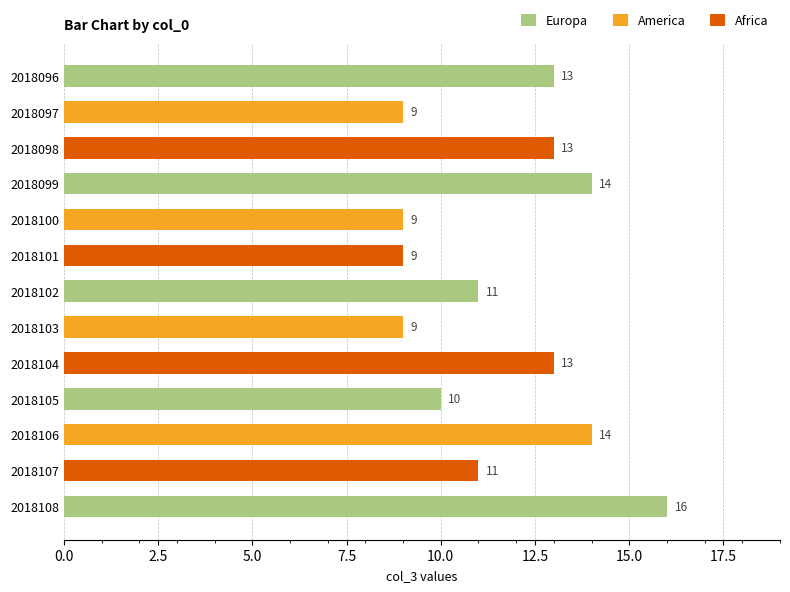

True or false: the data shows 9 at 2018097.

True